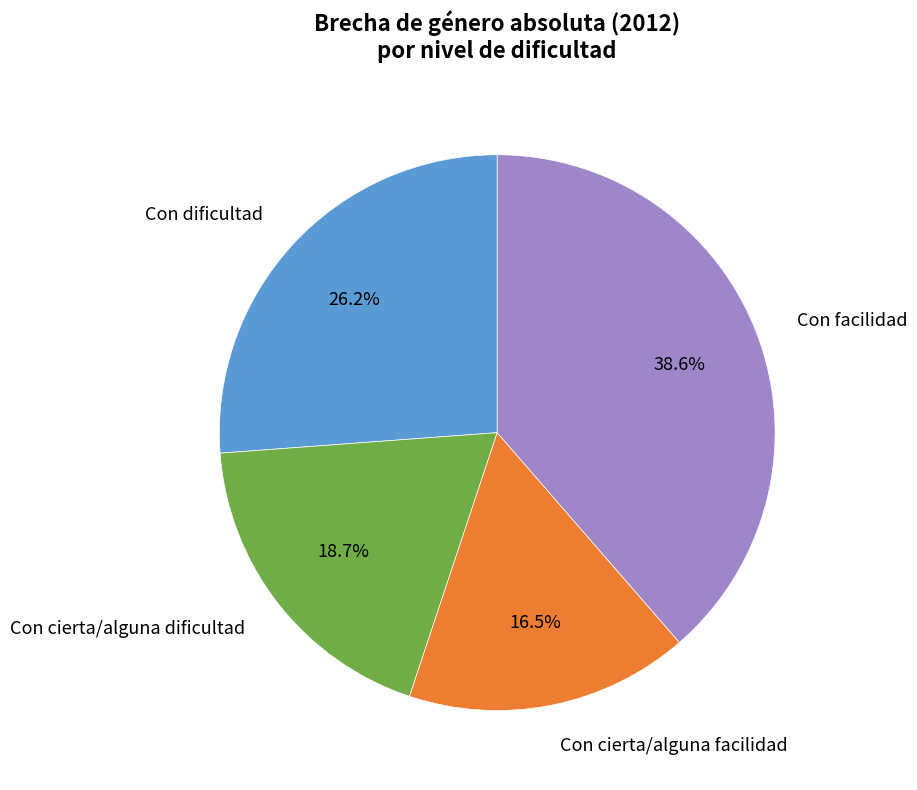

Is there a majority slice in this chart?

No